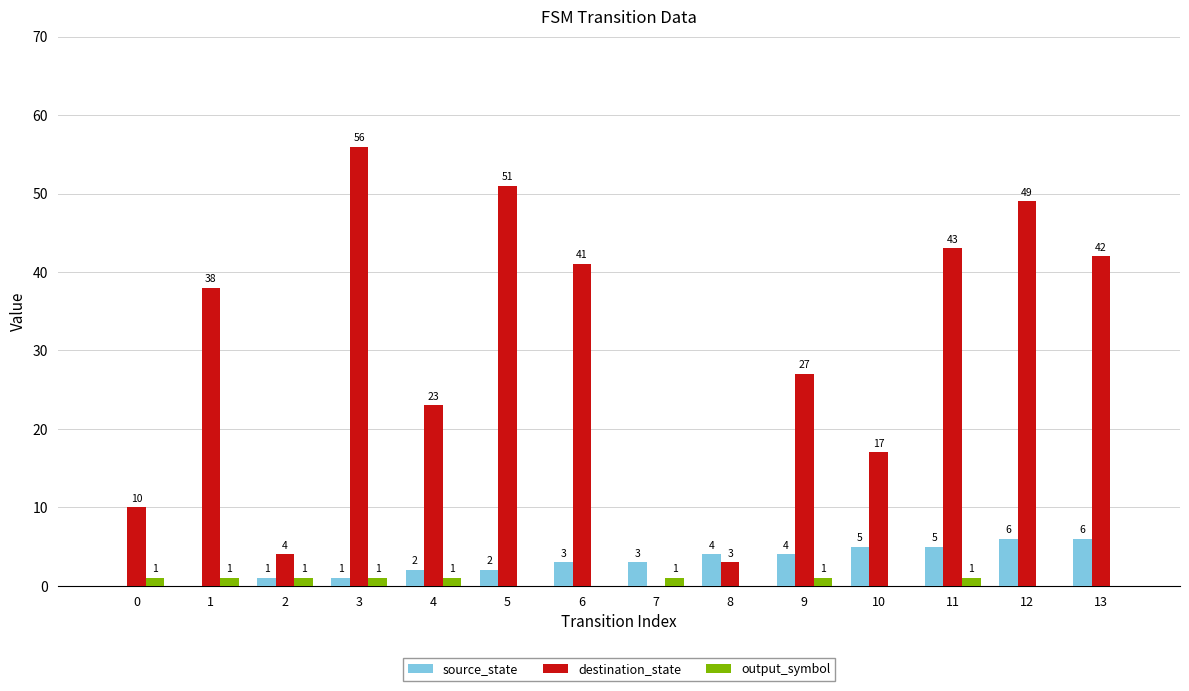

How many distinct data groups are displayed?

3